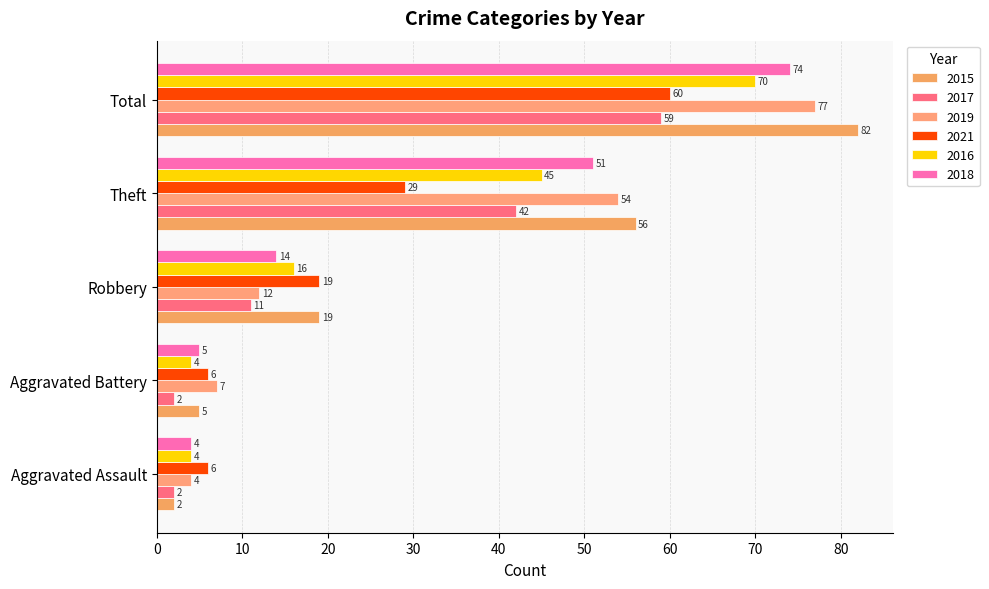

The 2017 series shows 59 at Total. True or false?

True